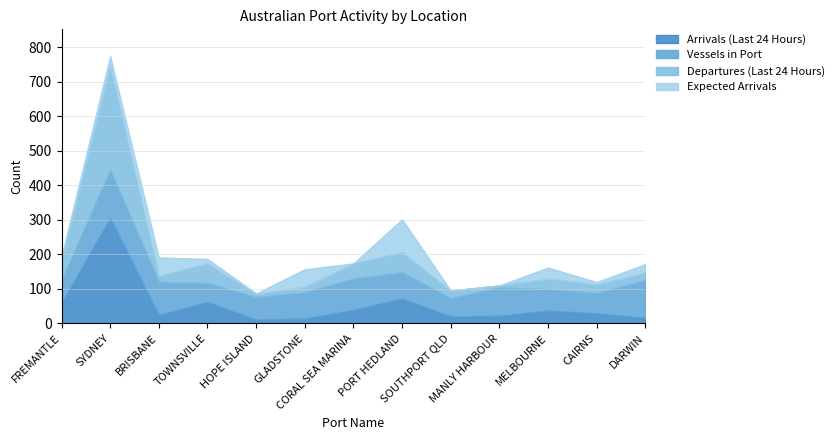

The value of Expected Arrivals at GLADSTONE is 16. True or false?

False